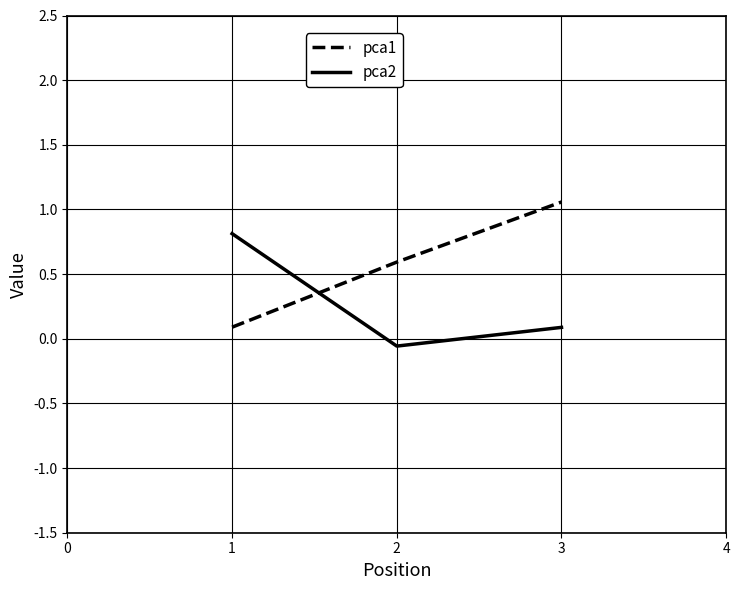

Is it true that pca1 equals 0.6 at 2?

True